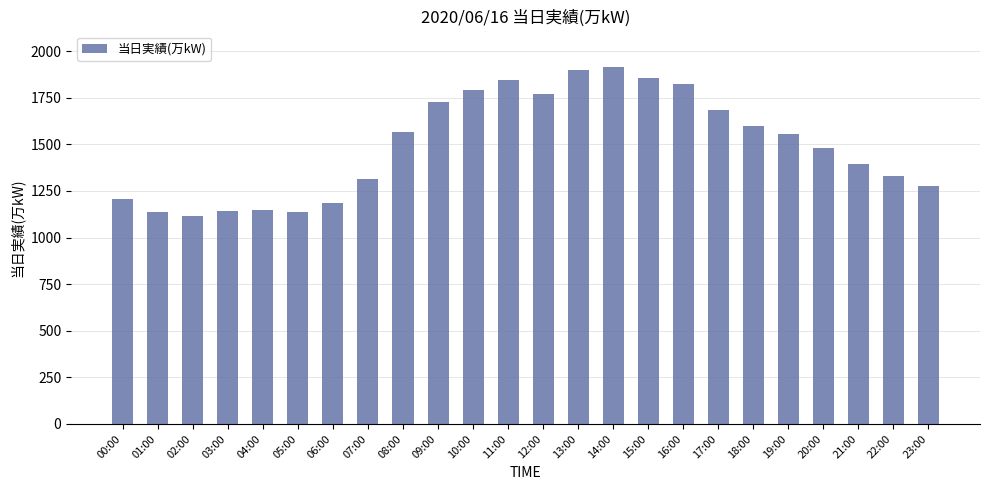

Which has a higher value, 17:00 or 06:00?

17:00